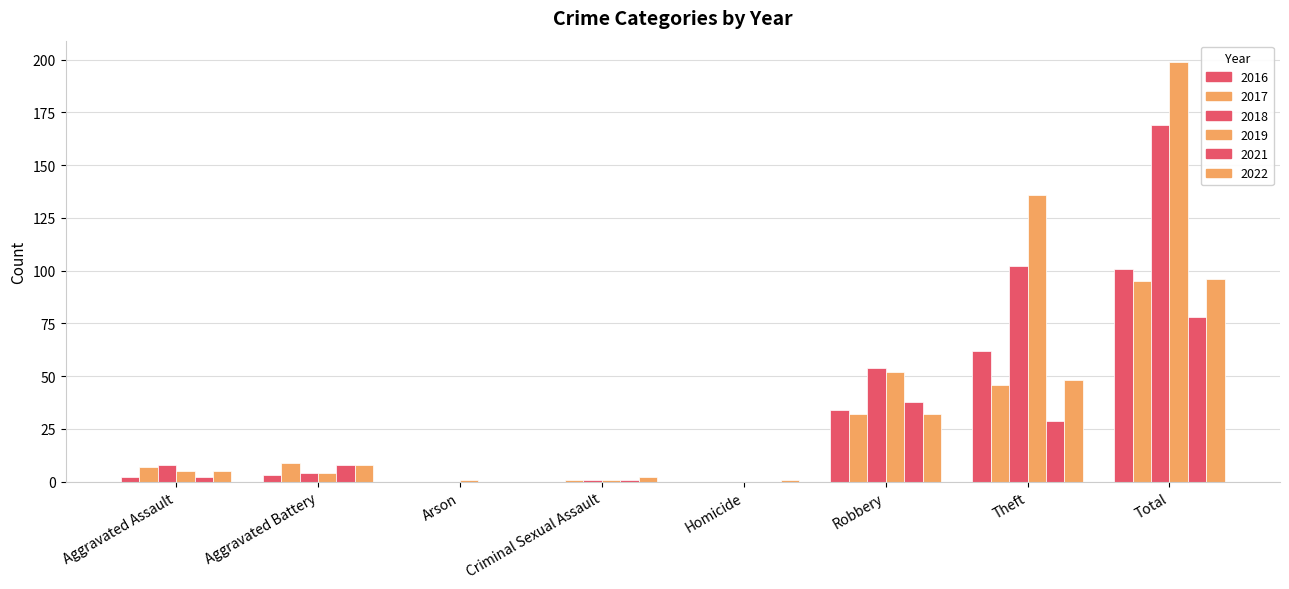

At which label does 2022 first exceed 8?

Robbery